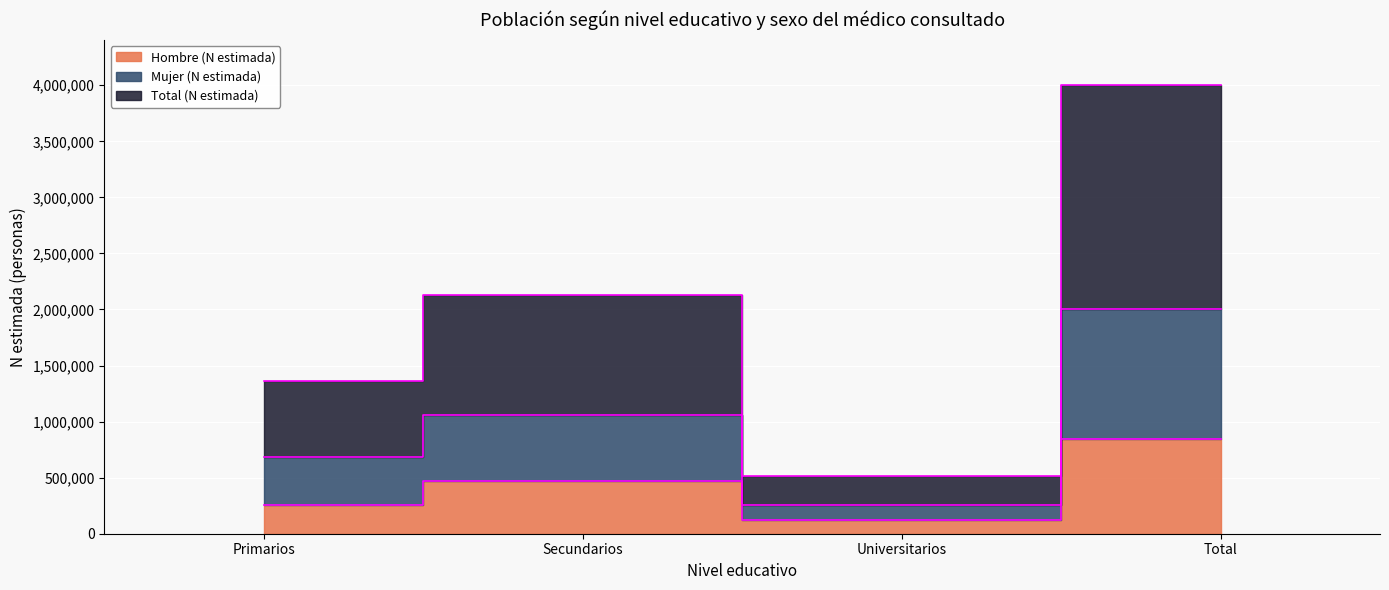

What is the label of the 1st point from the right?

Total